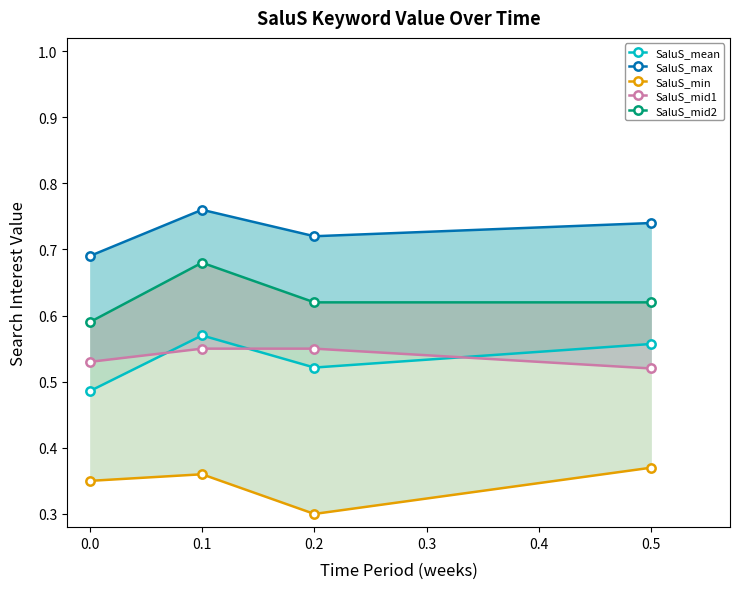

Is this an area chart (filled region under the line)?

No